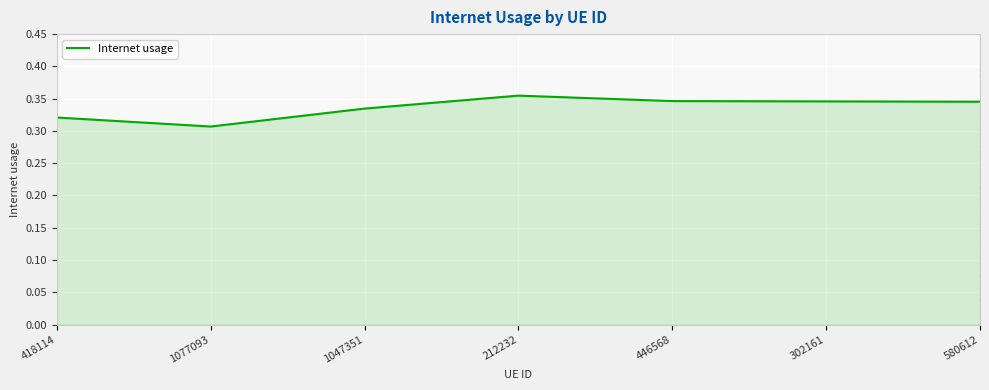

What is the sum of all values?

2.4